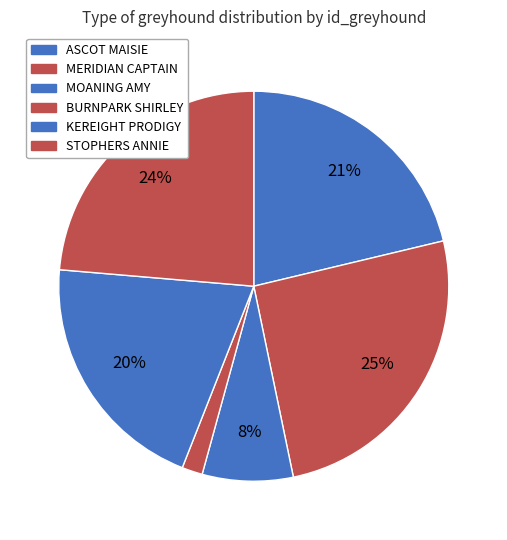

How many slices are in this pie chart?

6